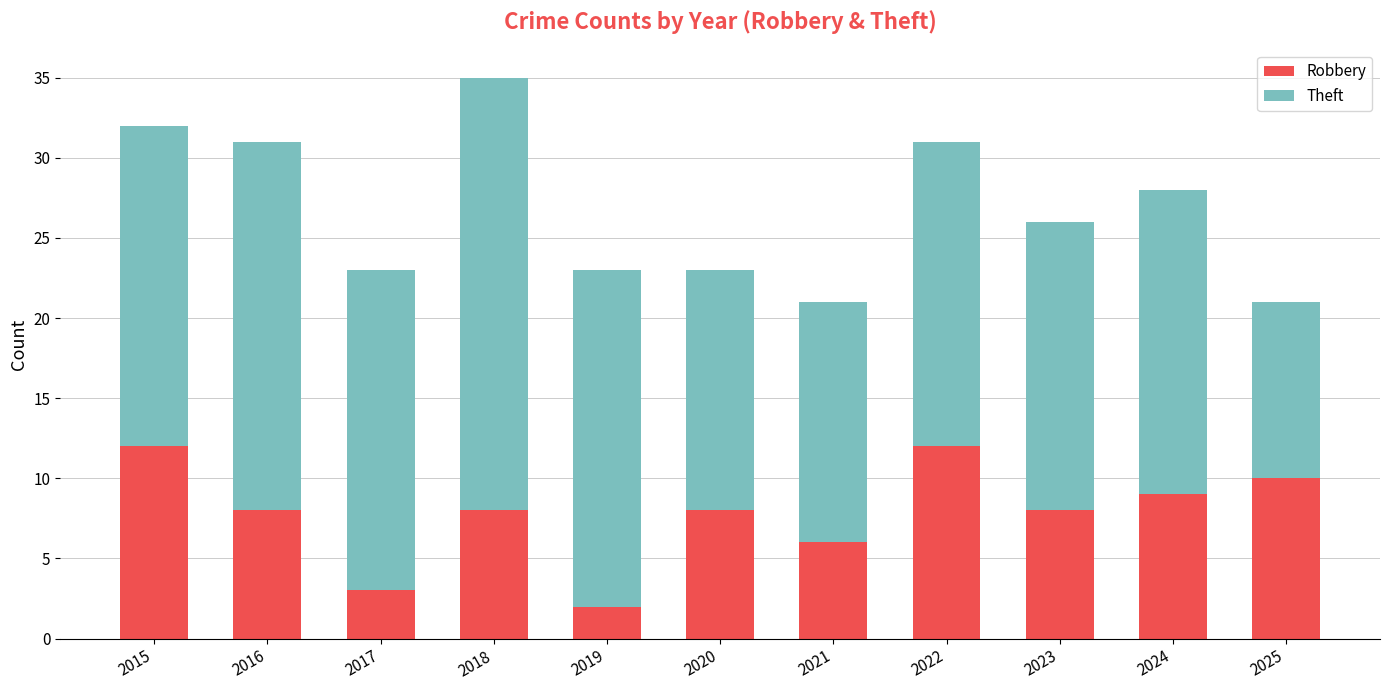

The Robbery series shows 6 at 2021. True or false?

True